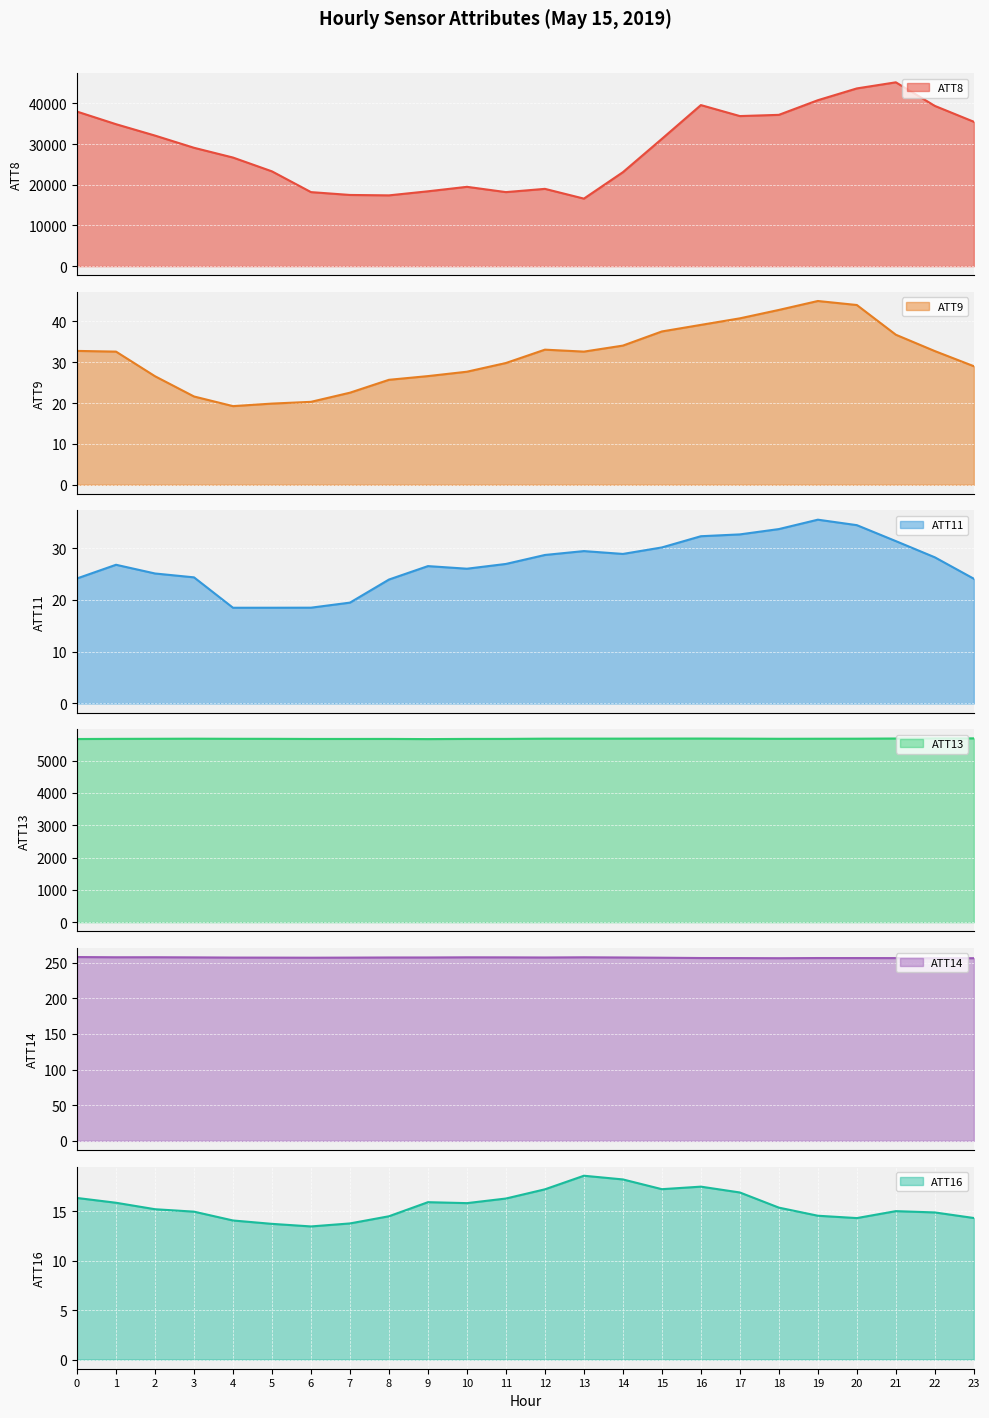

How many data points does each series have?

24